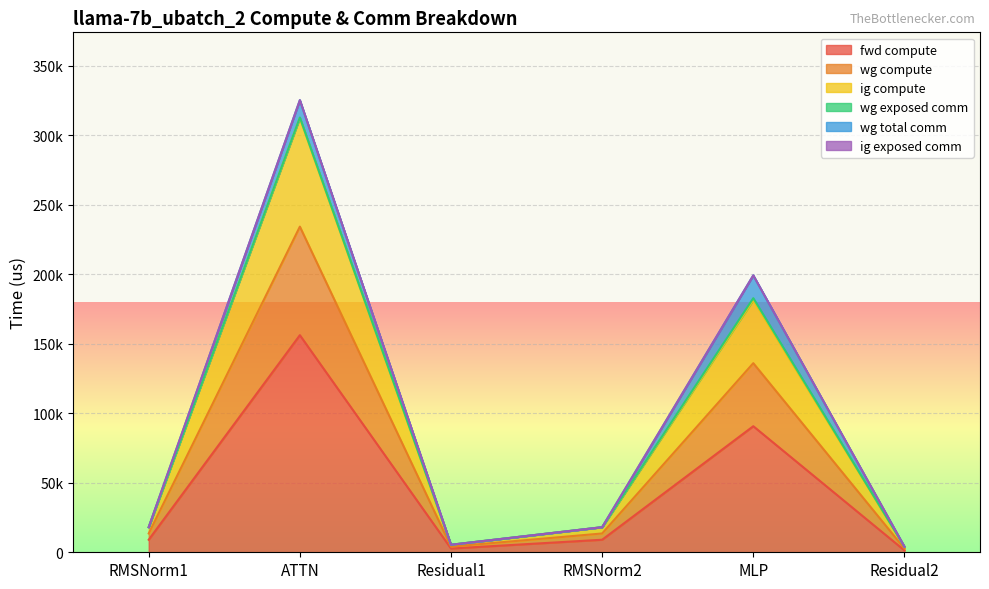

Does the chart display data point markers on the line(s)?

No